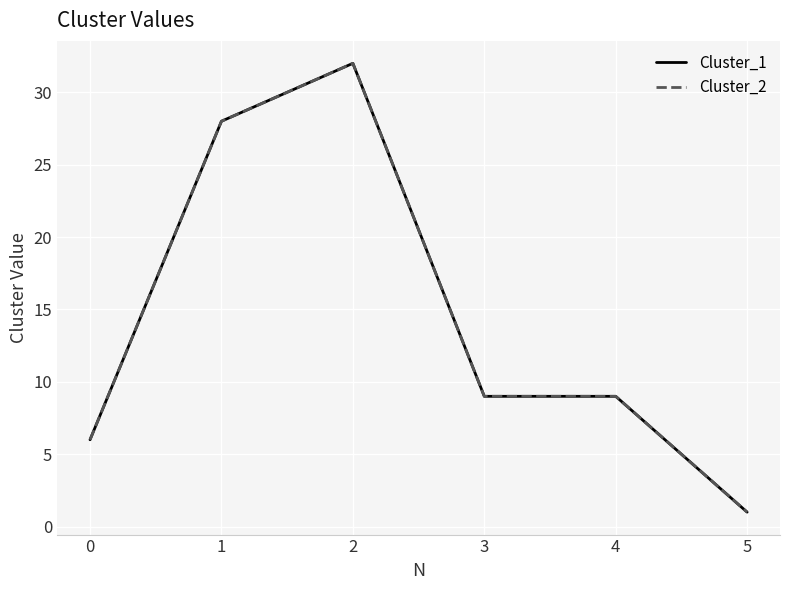

How many interior local peaks does the Cluster_1 series have?

1